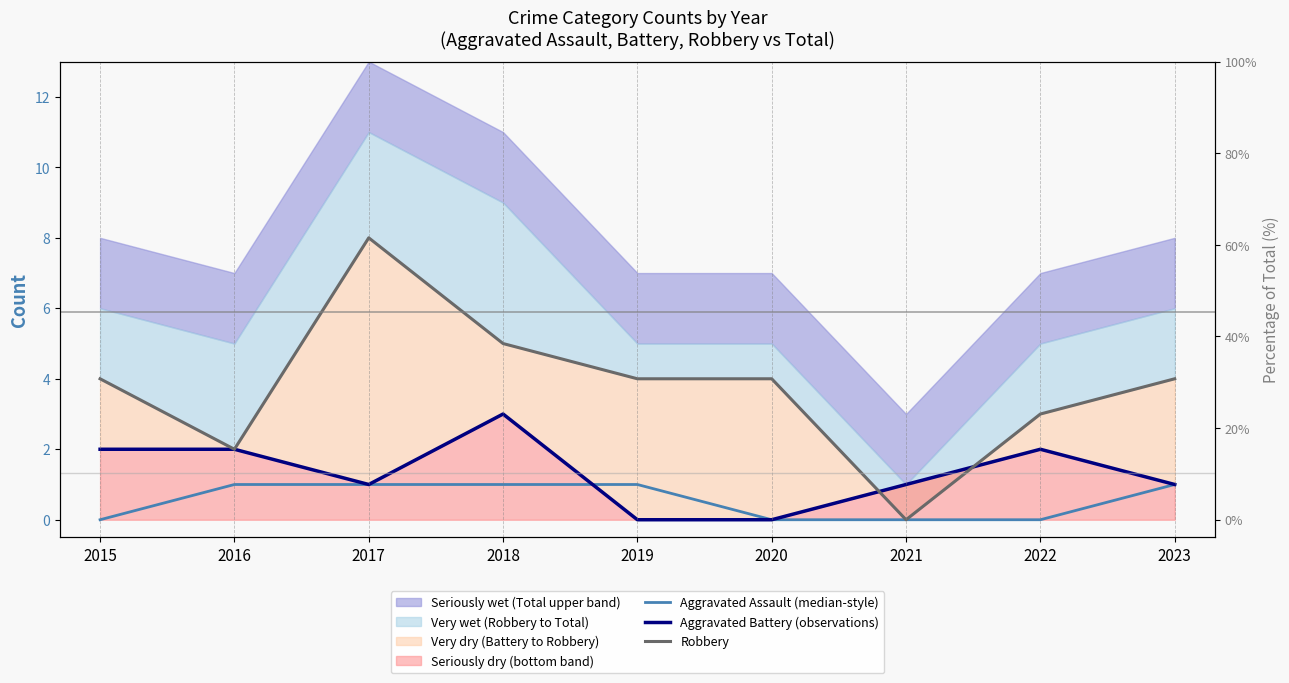

What is the spread (max minus min) of values at 2023?

3